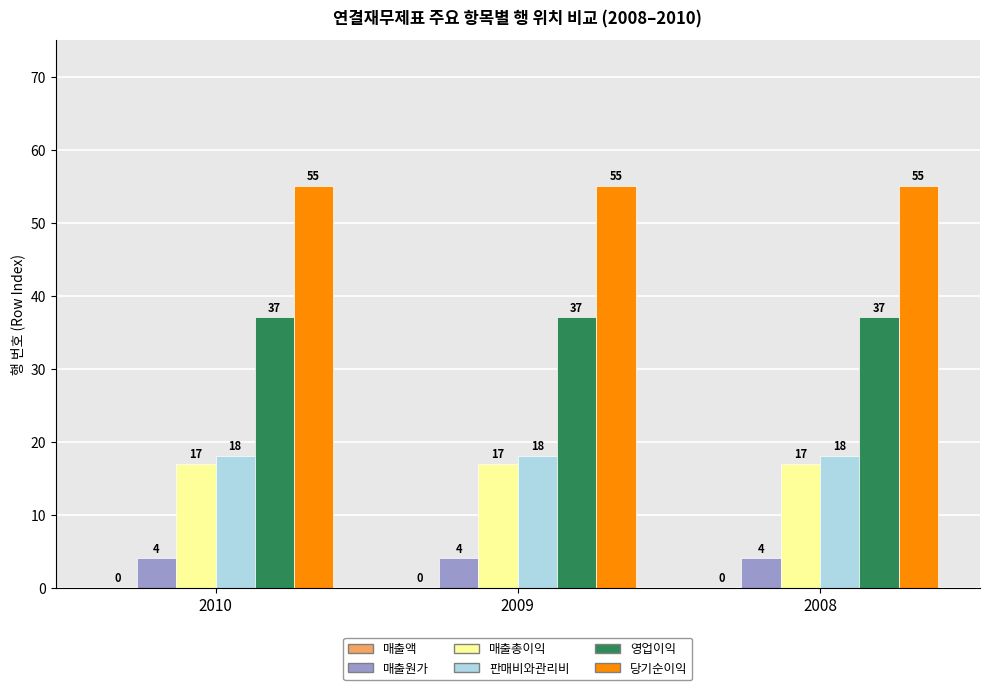

What is the difference between the highest and lowest values at 2009?

51